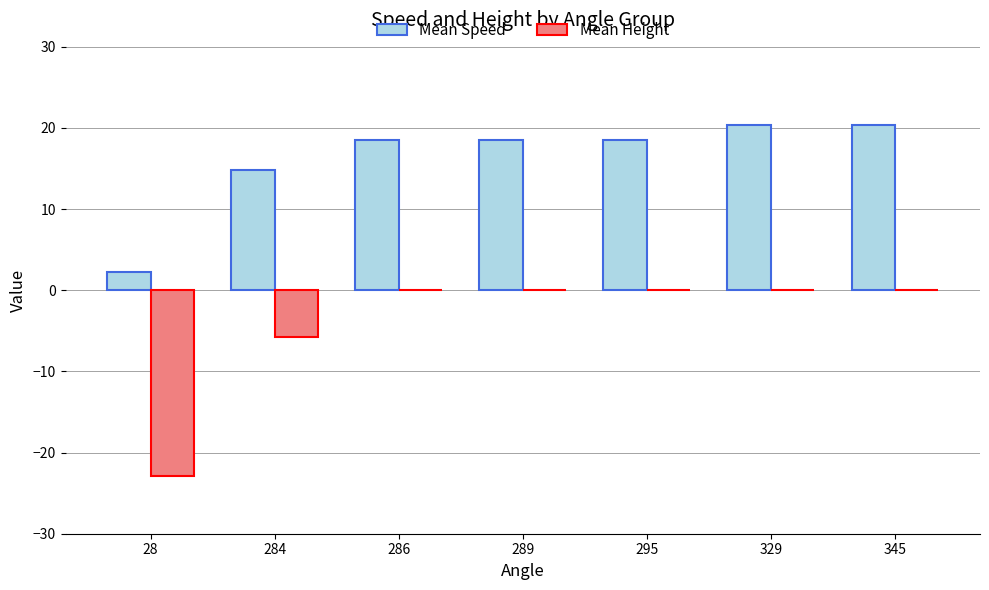

What is the average value of the Mean Speed series?

16.2